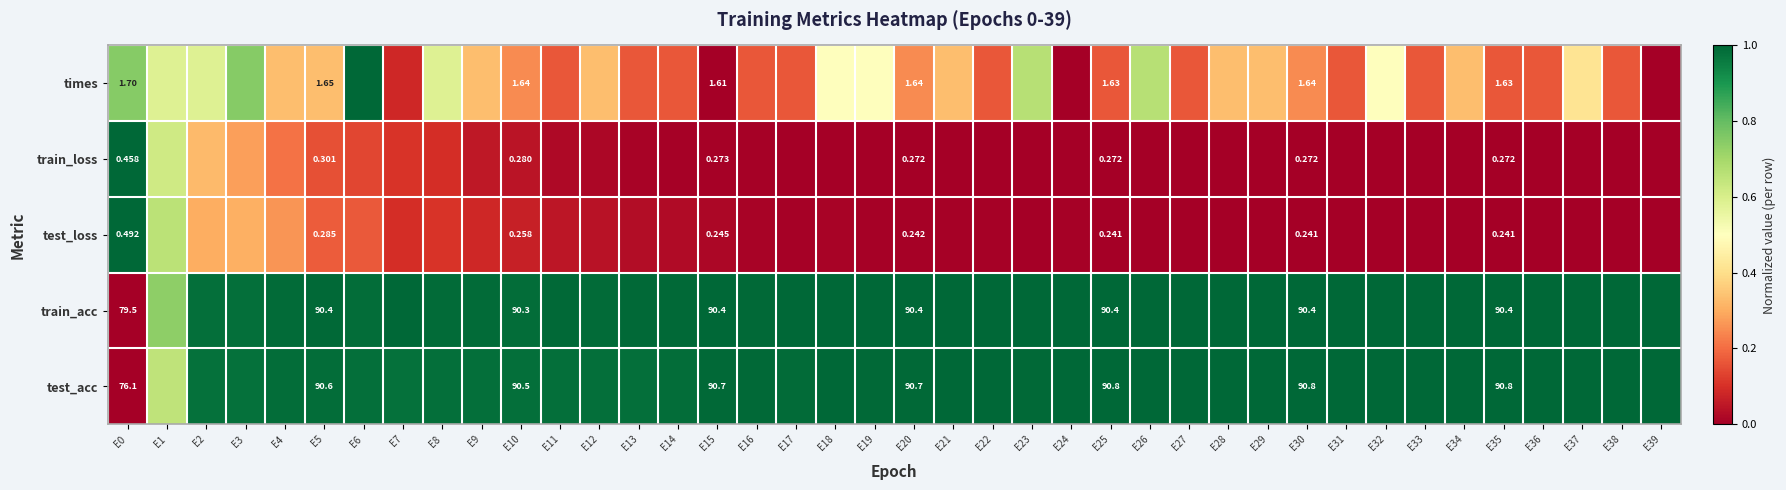

True or false: times has a value of 0.5 at E34.

False